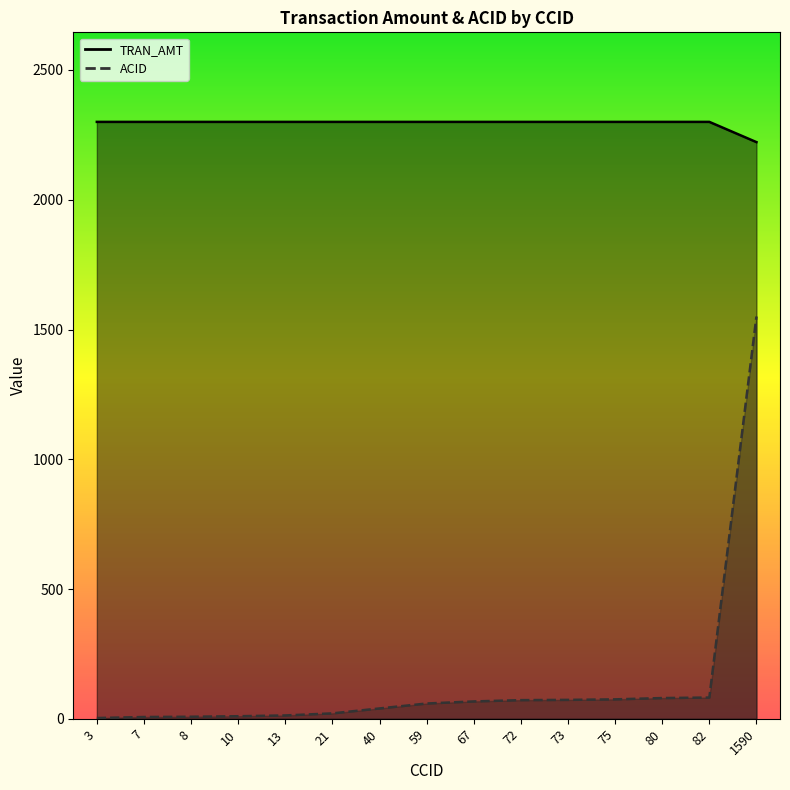

Reading right to left, list all the values displayed in this chart.

TRAN_AMT: 1590=2222	82=2300	80=2300	75=2300	73=2300	72=2300	67=2300	59=2300	40=2300	21=2300	13=2300	10=2300	8=2300	7=2300	3=2300
ACID: 1590=1550	82=82	80=80	75=75	73=73	72=72	67=67	59=59	40=40	21=21	13=13	10=10	8=8	7=7	3=3